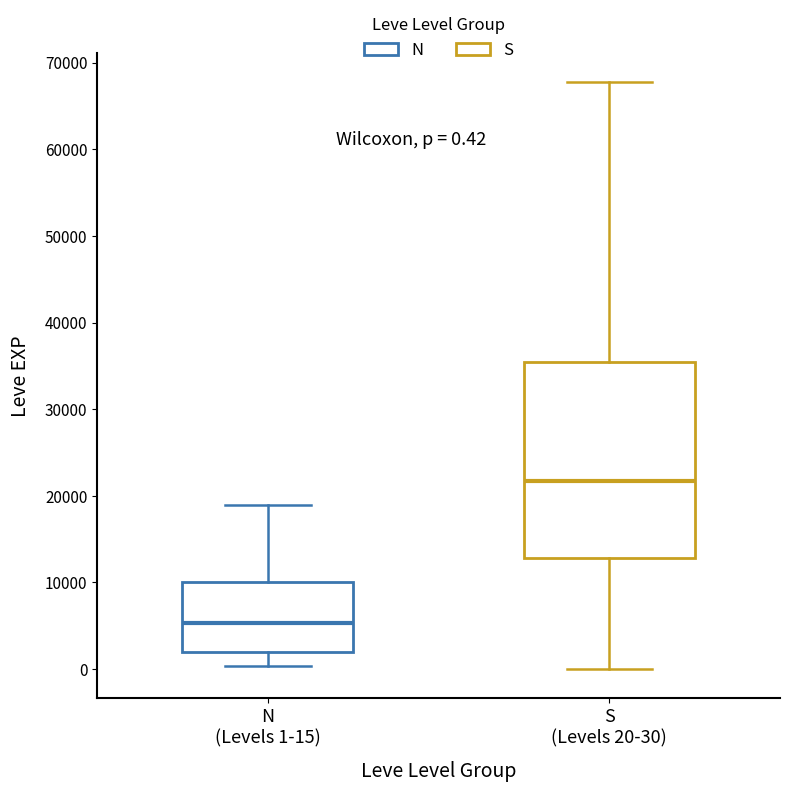

Which box's median line is the lowest?

N (Levels 1-15)